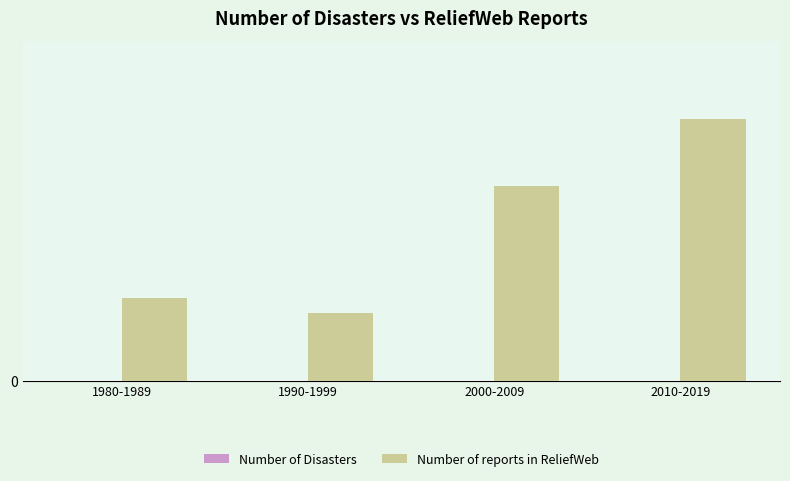

Reading right to left, what are all the values shown in this chart?

Number of Disasters: 2010-2019=0	2000-2009=0	1990-1999=0	1980-1989=0
Number of reports in ReliefWeb: 2010-2019=35	2000-2009=26	1990-1999=9	1980-1989=11